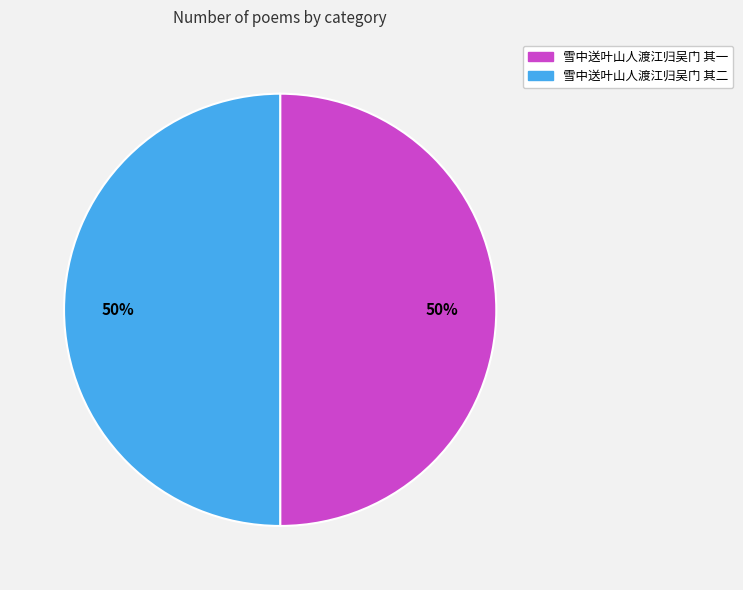

What is the ratio of the value at 雪中送叶山人渡江归吴门 其一 to the value at 雪中送叶山人渡江归吴门 其二?

1.0